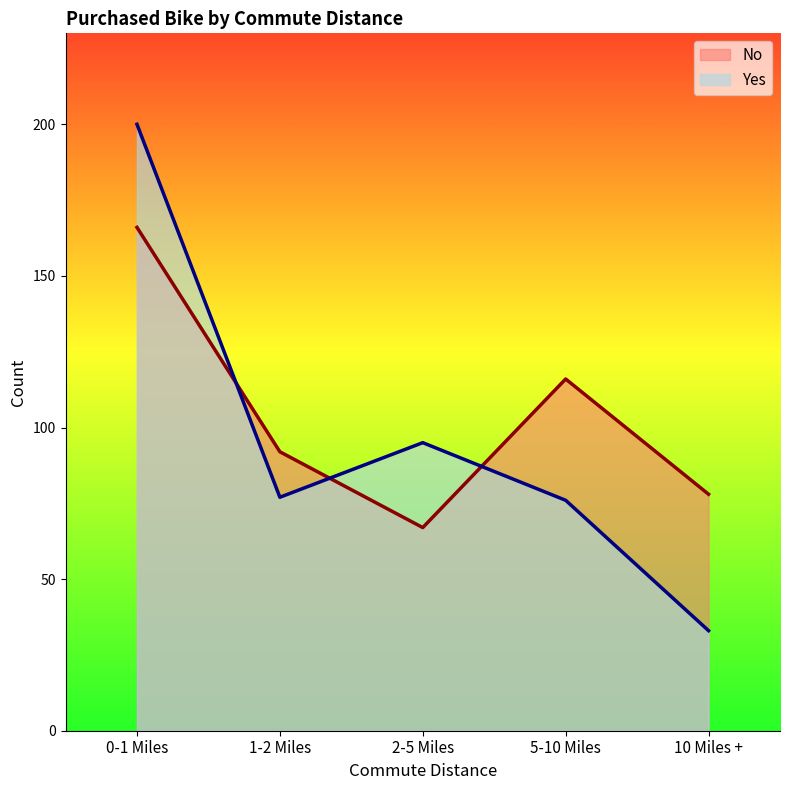

How many data points in No are above 92?

2